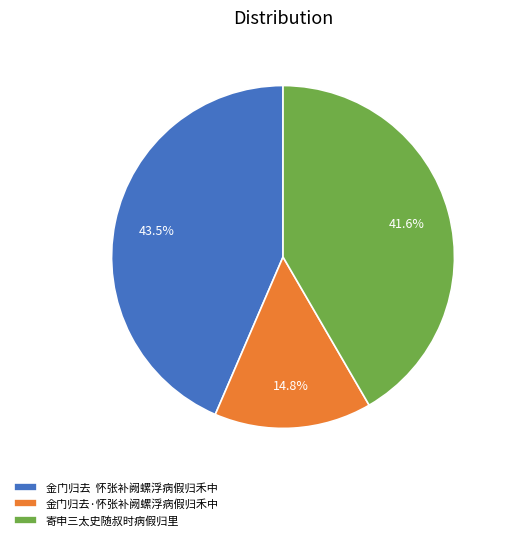

What is the ratio of the value at 寄申三太史随叔时病假归里 to the value at 金门归去 怀张补阙螺浮病假归禾中?

1.0